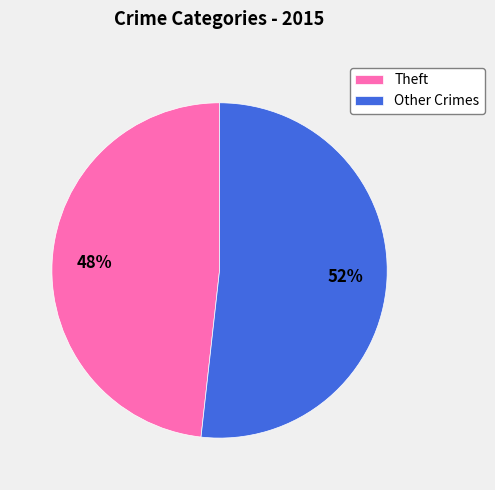

To the nearest percent, what percentage of the pie is Other Crimes?

52%